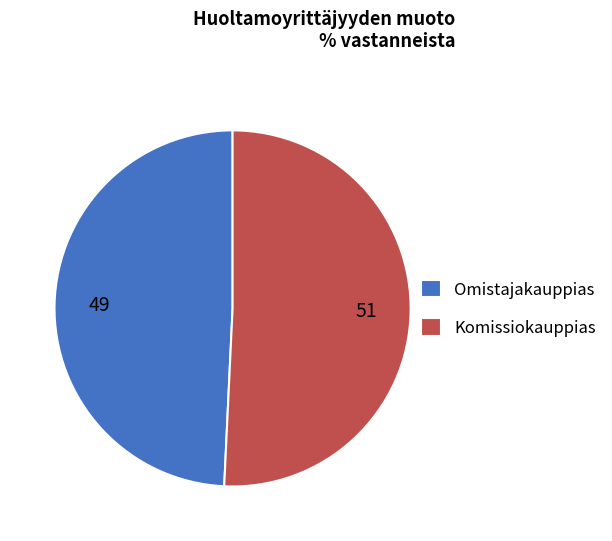

Which has a higher value, Omistajakauppias or Komissiokauppias?

Komissiokauppias